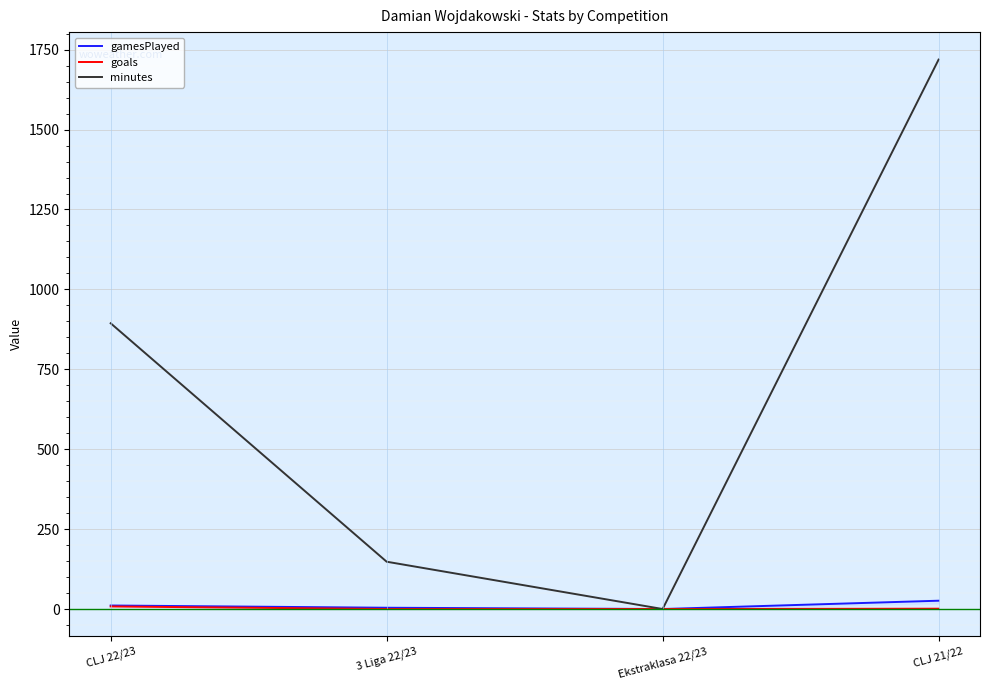

What is the value of the goals point at the 4th from the left?

1